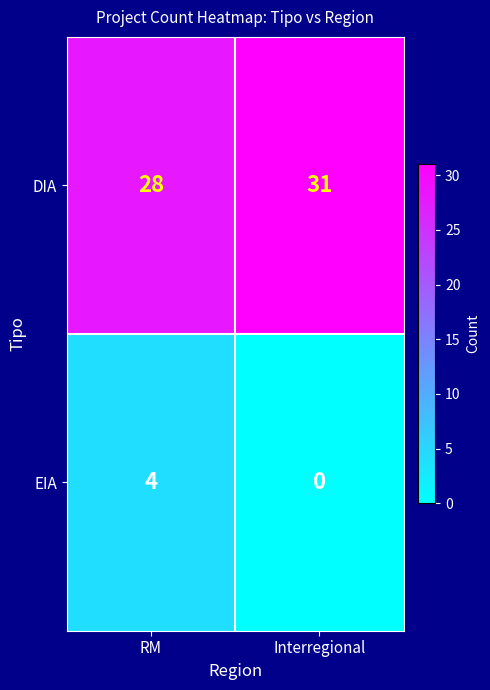

At how many categories does at least one series exceed 18?

2